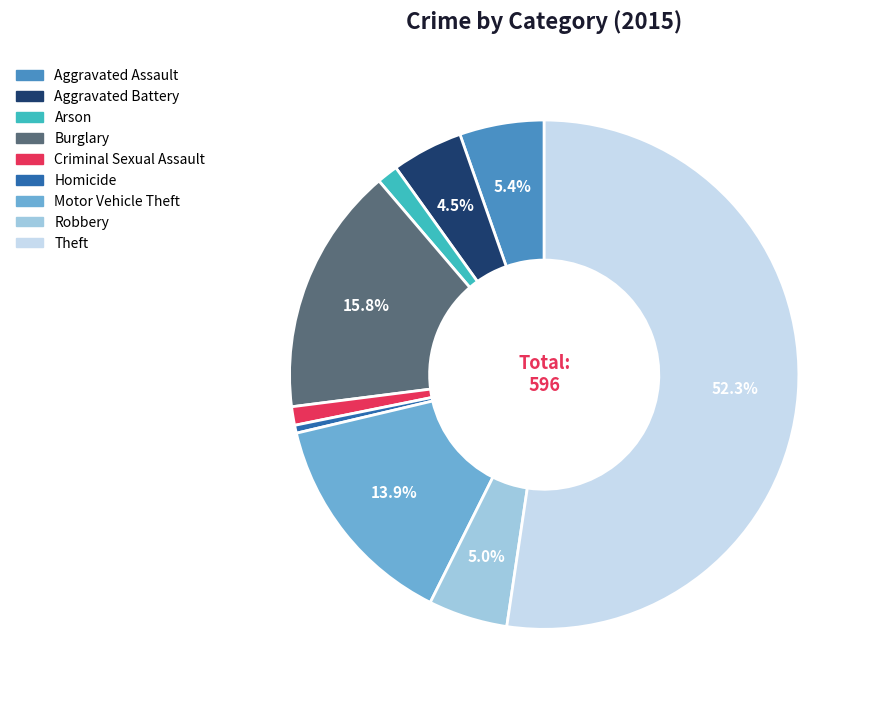

Which category has the biggest portion of the pie?

Theft